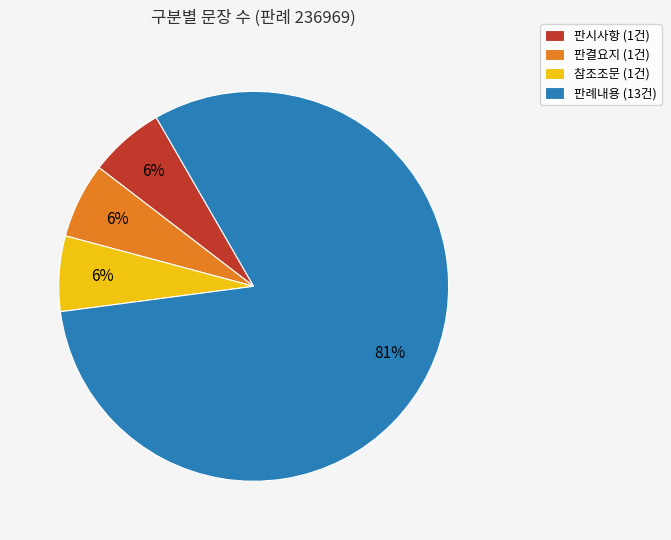

What percentage is the 참조조문 slice, to the nearest percent?

6%